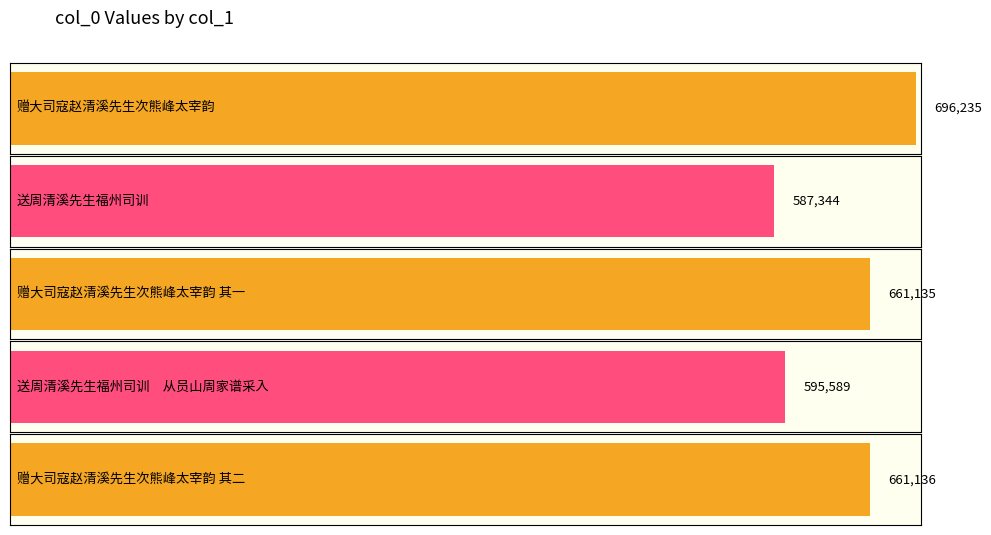

At which label is the value closest to 641789?

赠大司寇赵清溪先生次熊峰太宰韵 其一